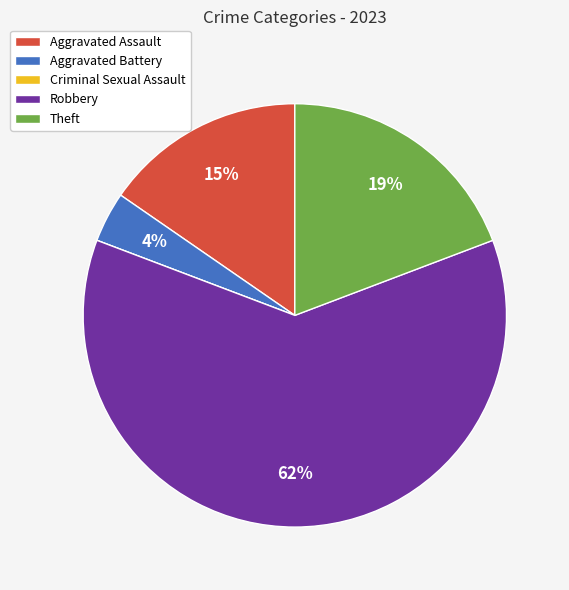

To the nearest percent, what is the average slice percentage?

20%